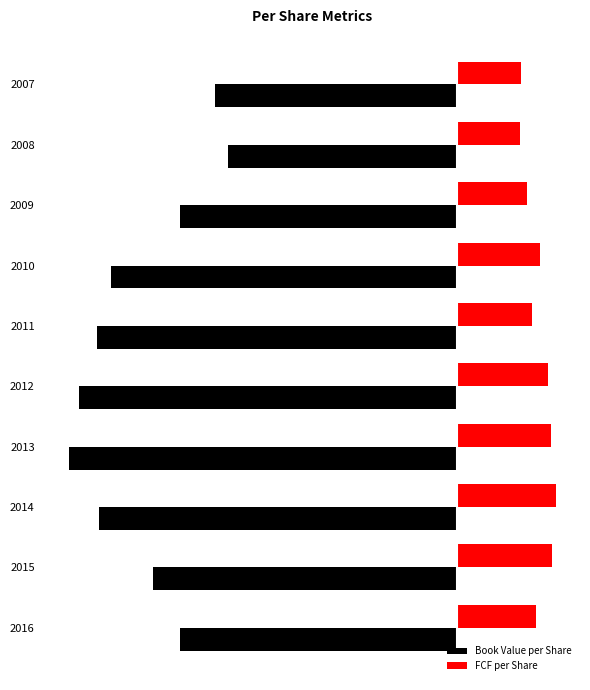

How many FCF per Share values are between 1 and 2?

10